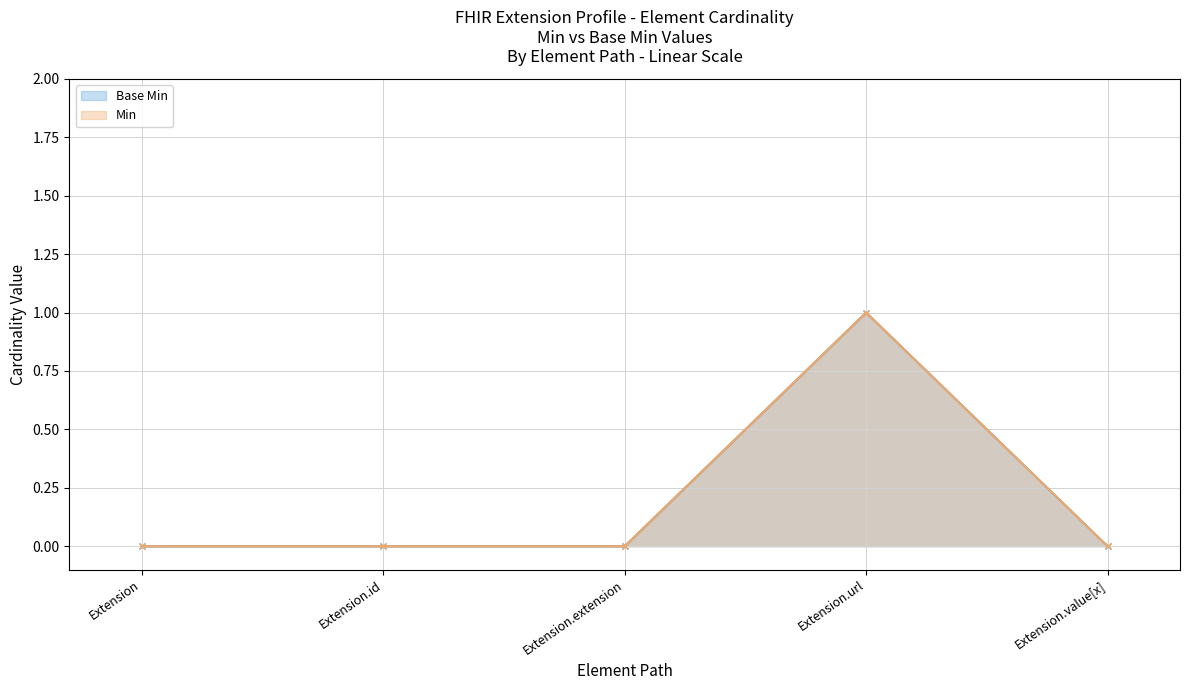

Rank the series at Extension.extension from highest to lowest value.

Min, Base Min